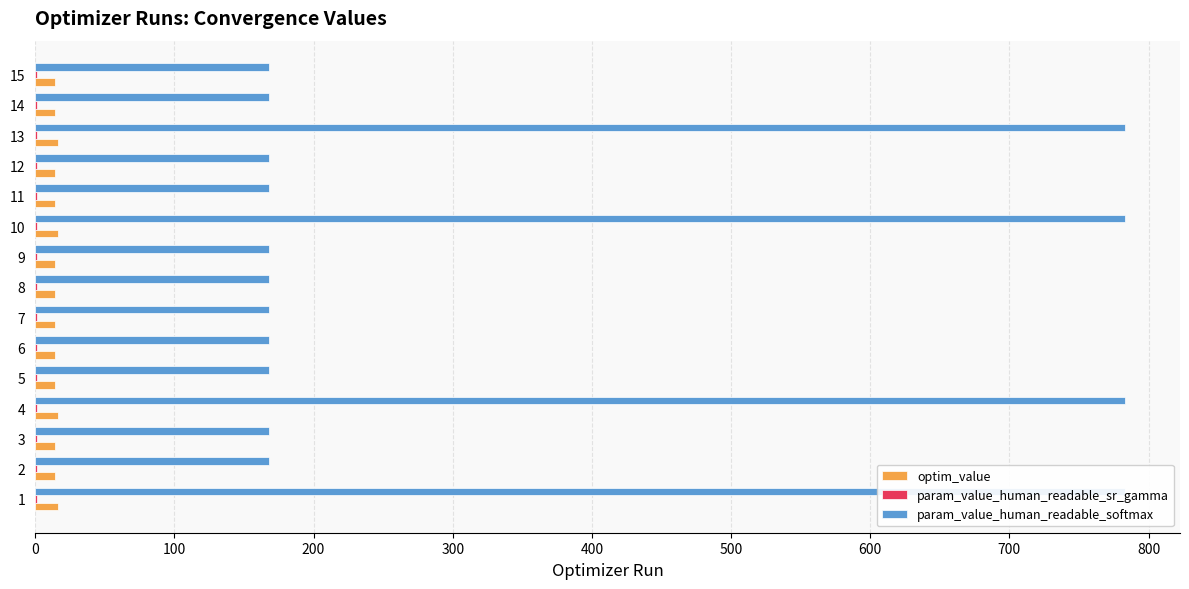

The value of param_value_human_readable_softmax at 14 is 279.5. True or false?

False